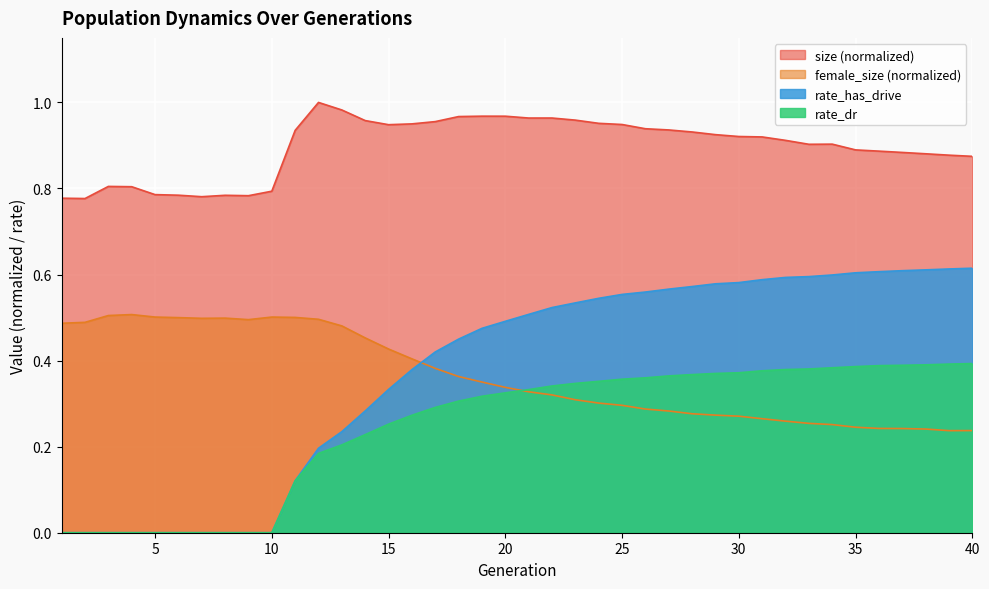

What value does the female_size series have at 20?

0.3